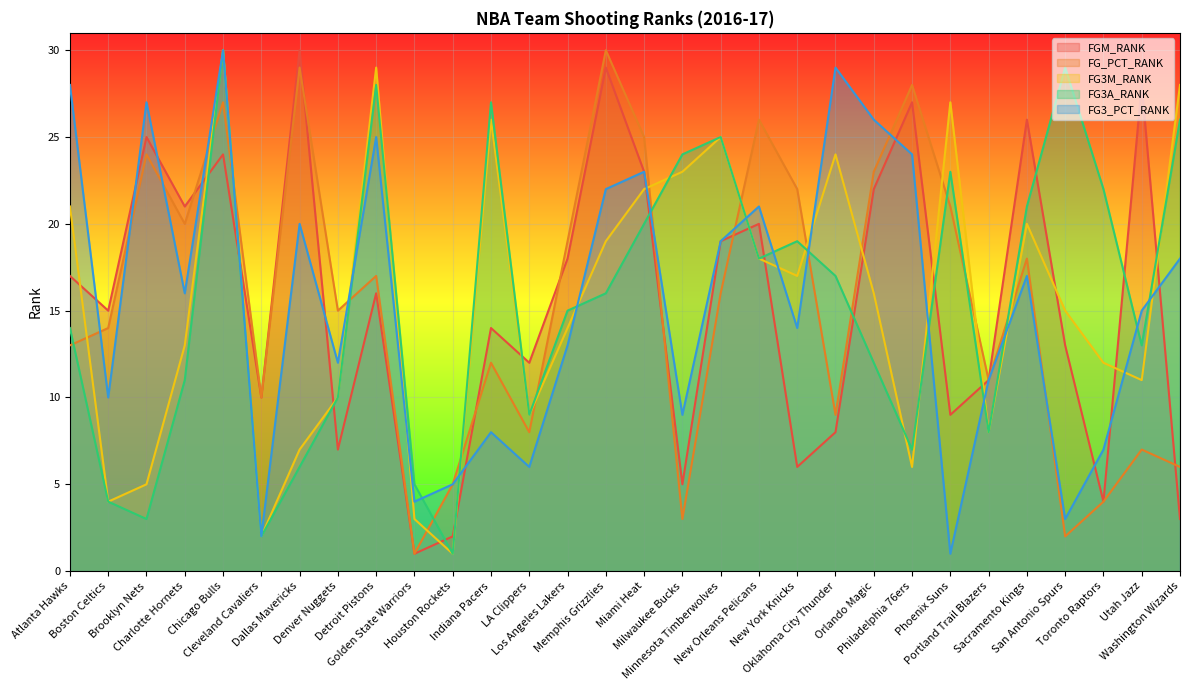

At which category does FGM_RANK reach its first local peak?

Brooklyn Nets